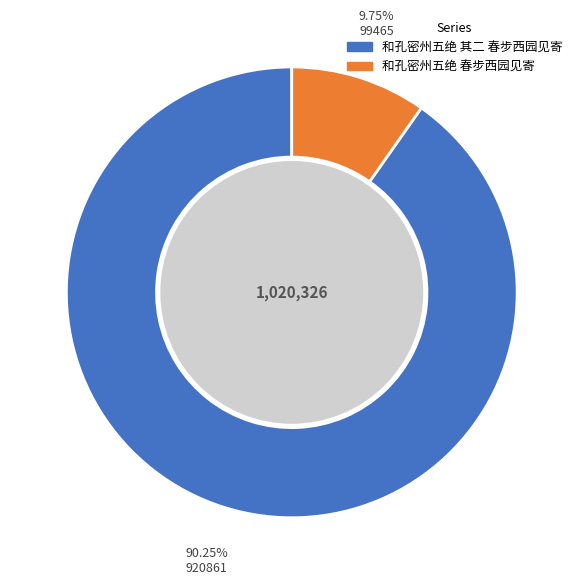

Which has a higher value, 和孔密州五绝 春步西园见寄 or 和孔密州五绝 其二 春步西园见寄?

和孔密州五绝 其二 春步西园见寄